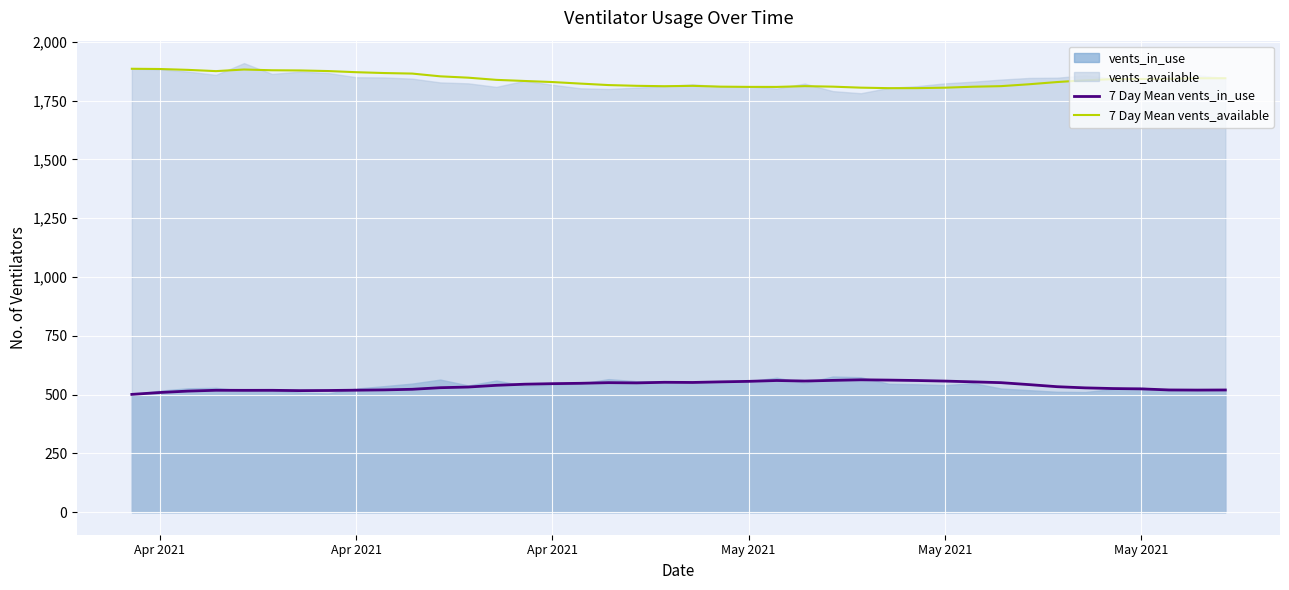

Reading left to right, transcribe all the data shown in this chart.

7 Day Mean vents_in_use: 501.0	509.0	515.0	518.5	518.2	518.3	517.0	517.6	518.9	520.1	522.7	529.4	532.3	539.6	544.3	546.6	548.1	550.9	549.9	552.4	551.7	554.3	556.4	560.0	557.7	560.6	563.0	561.7	560.0	557.6	554.3	550.9	542.6	533.7	528.7	525.9	524.4	519.9	519.3	519.7
7 Day Mean vents_available: 1885.0	1884.0	1880.3	1875.0	1881.8	1878.7	1877.9	1875.3	1870.4	1866.9	1864.6	1852.9	1847.1	1837.9	1833.1	1828.6	1822.0	1815.7	1812.6	1810.9	1812.4	1809.0	1808.0	1807.9	1811.1	1809.0	1804.7	1802.6	1802.7	1804.6	1808.7	1811.1	1819.1	1828.6	1836.1	1840.9	1841.6	1842.0	1844.7	1844.7